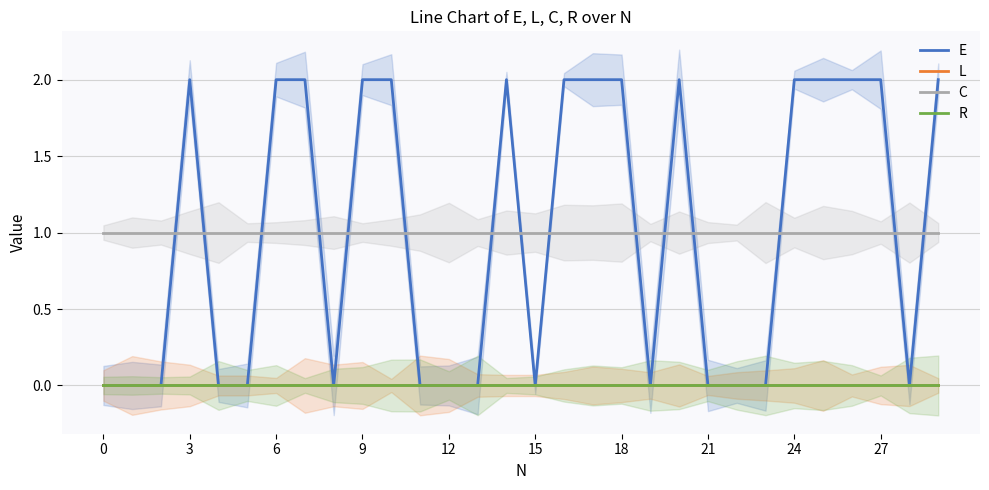

What is the label of the 27th point from the left?

26